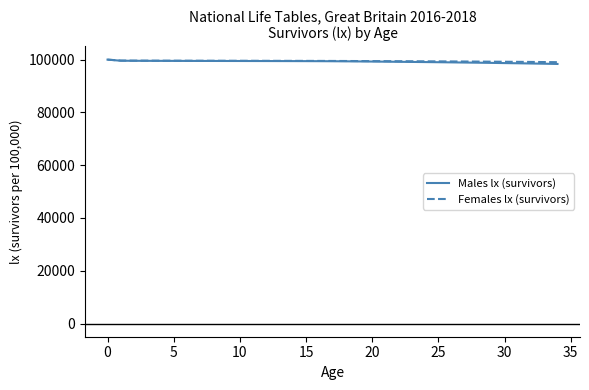

What is the highest value of the Females lx (survivors) series?

100000.0